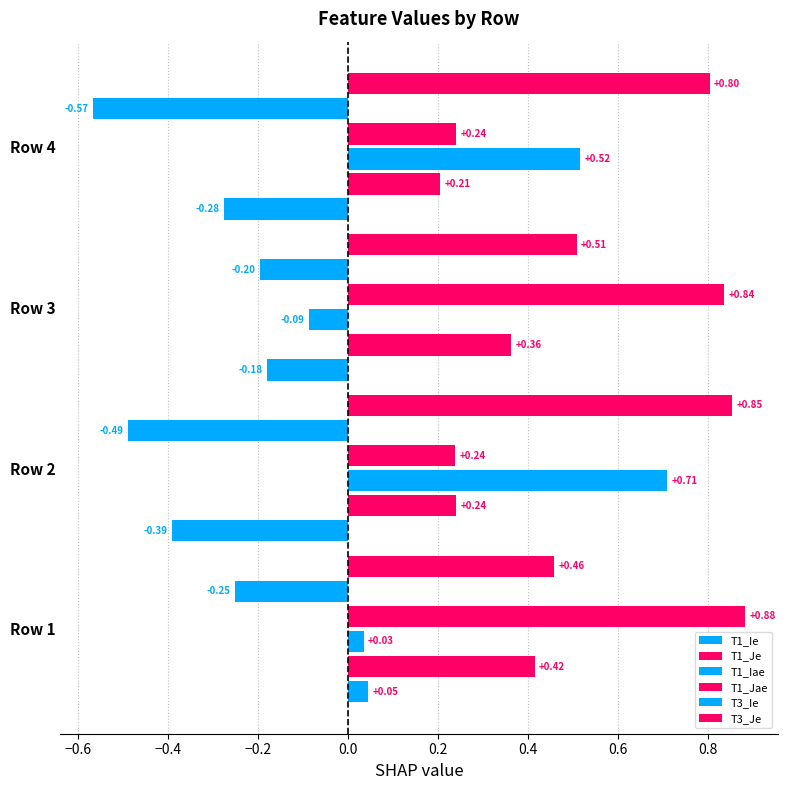

Which series has the largest total across all categories?

T3_Je